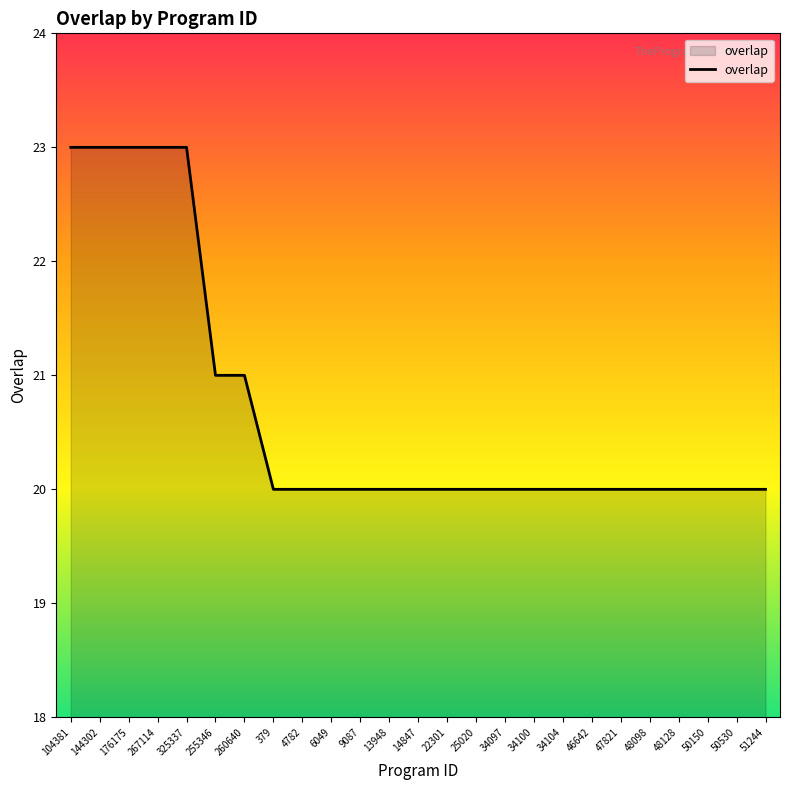

Read the value at 267114.

23